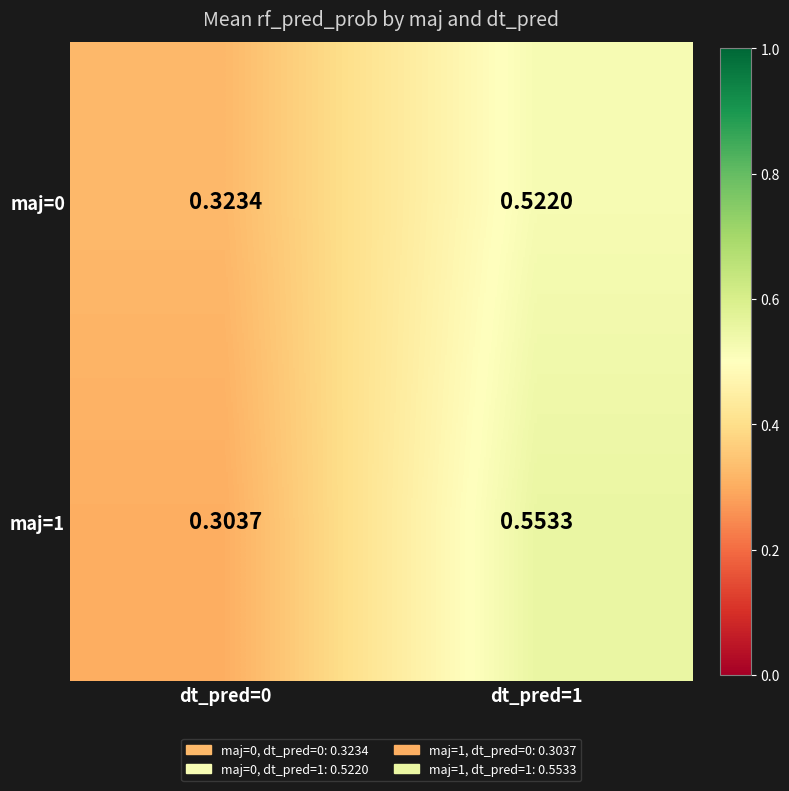

Is the value of maj=0 at dt_pred=1 greater than the value of maj=1 at dt_pred=1?

No